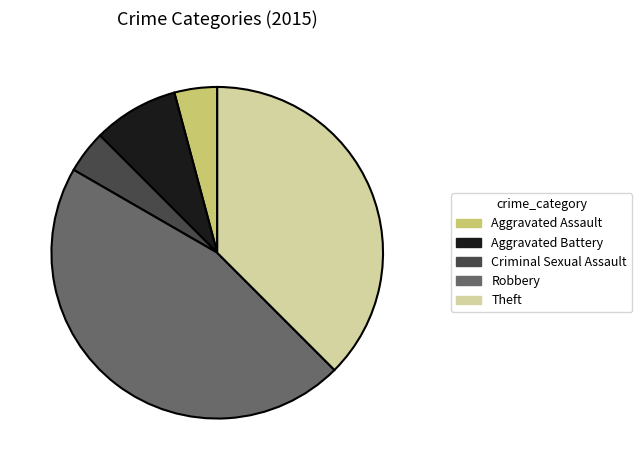

Does Aggravated Assault represent more than half of the total?

No